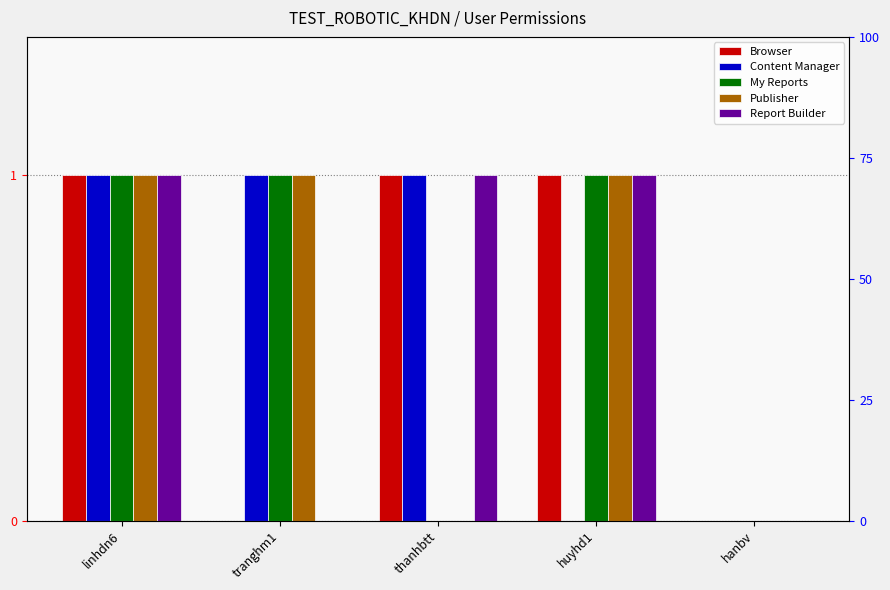

Count the Report Builder values in the range 0 to 1.

5